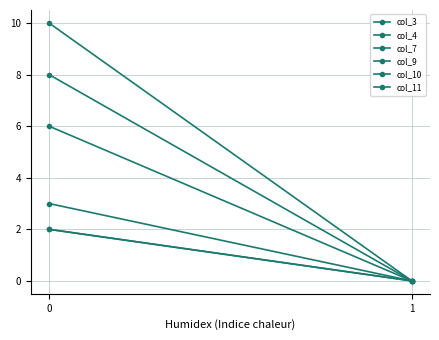

List the series in order of their peak value, lowest first.

col_3, col_9, col_4, col_11, col_10, col_7